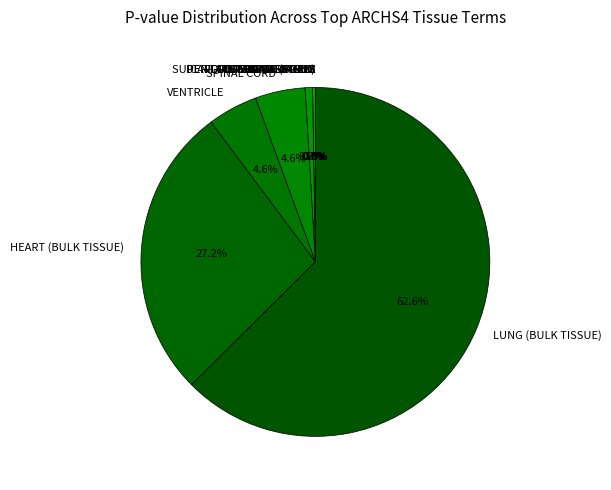

Does MOTOR NEURON represent more than half of the total?

No